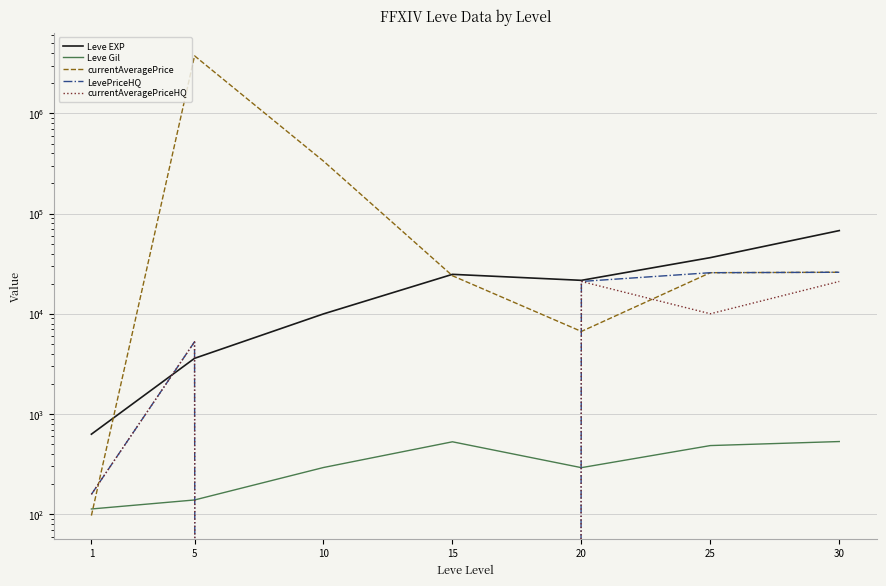

What is the spread (max minus min) of values at 10?

334133.3